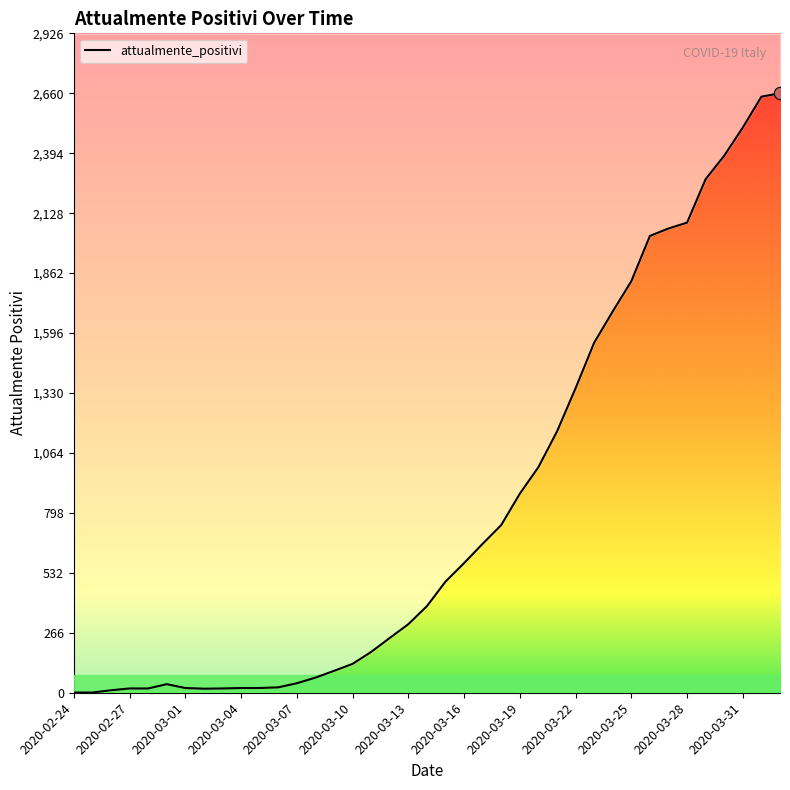

What is the change in value from 2020-03-21 to 2020-03-23?

+394